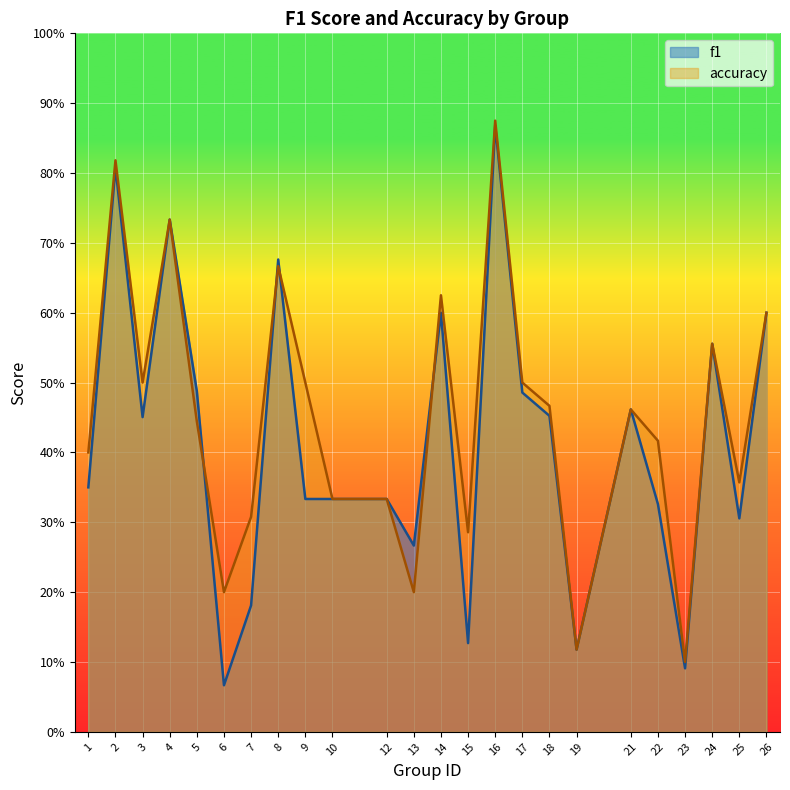

How many lines are shown in the chart?

2